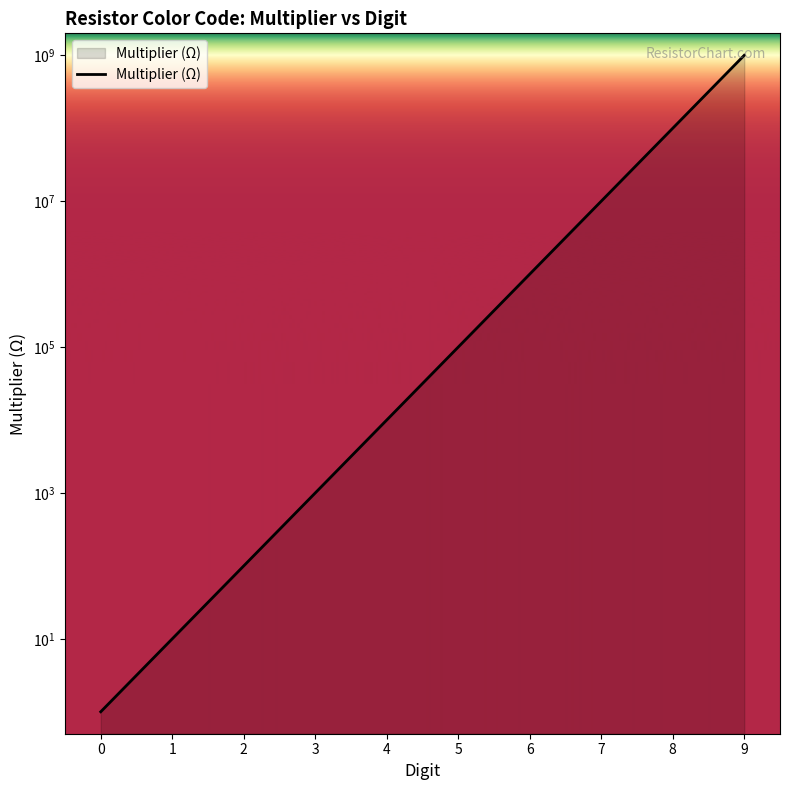

True or false: the data shows 1000000 at 6.

True